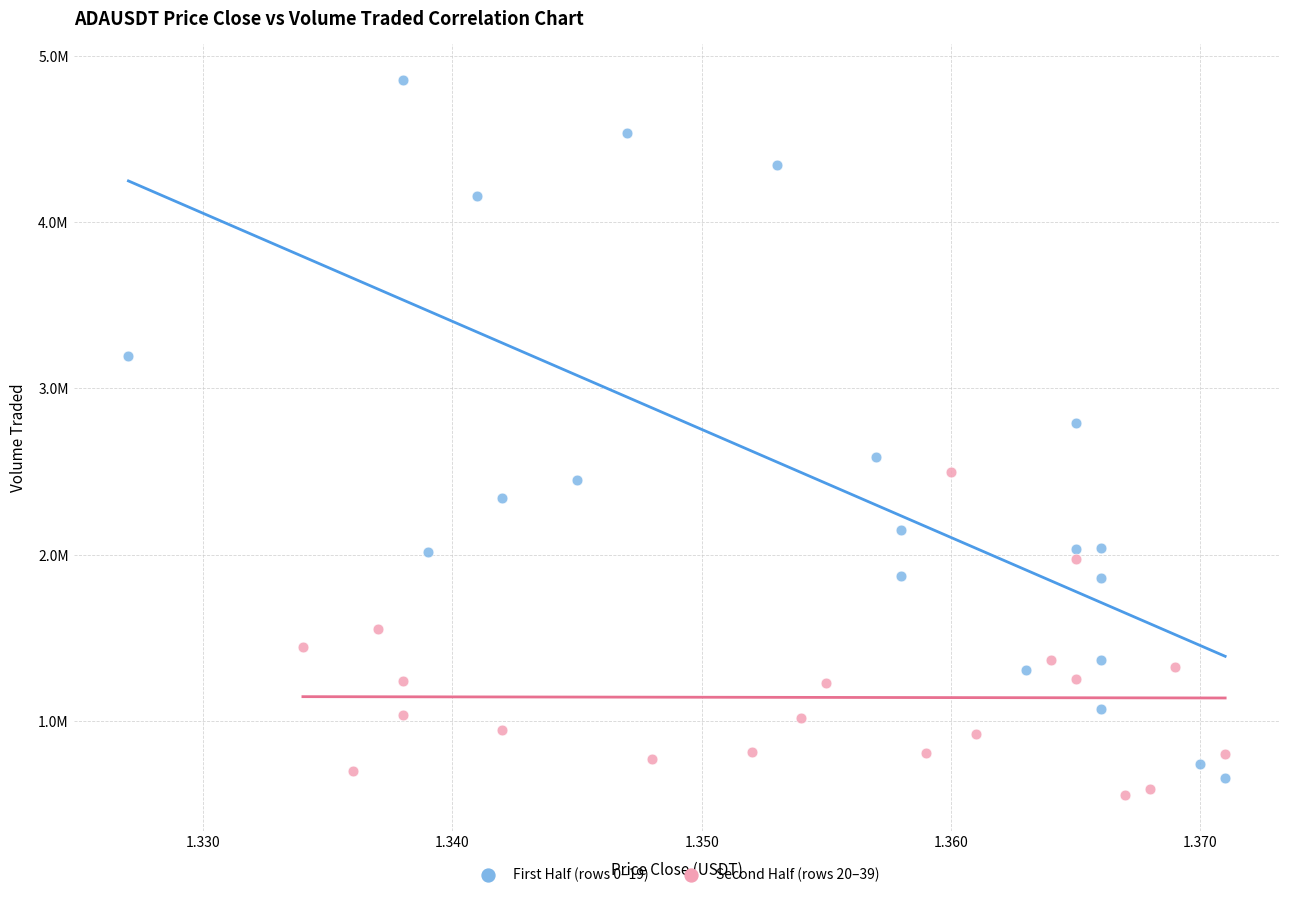

What are all the series names shown in the legend?

First Half (rows 0–19), Second Half (rows 20–39)